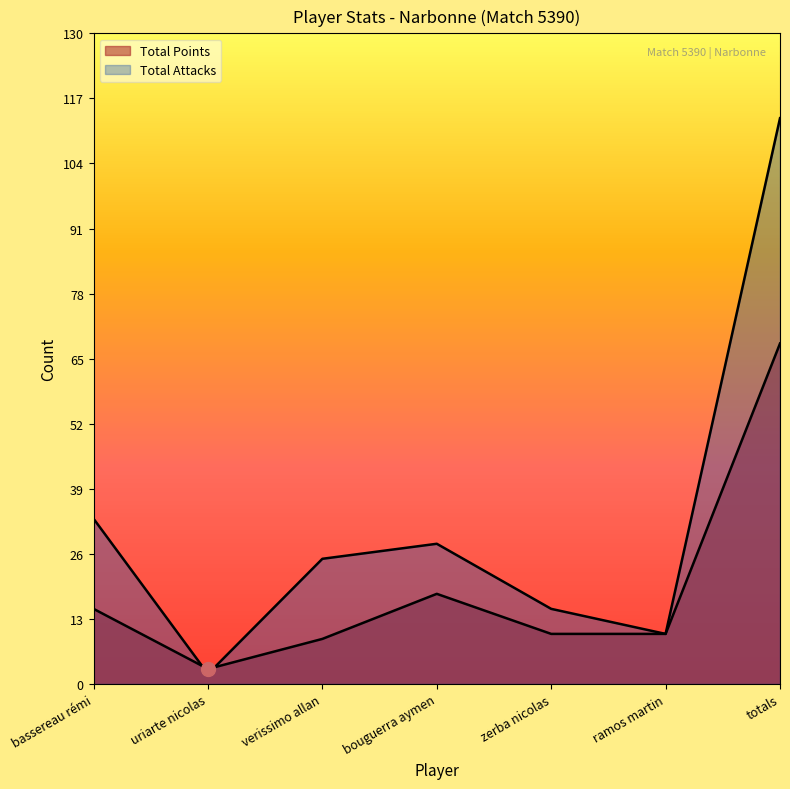

In Total Points, how many points are lower than both neighbors (excluding endpoints)?

1